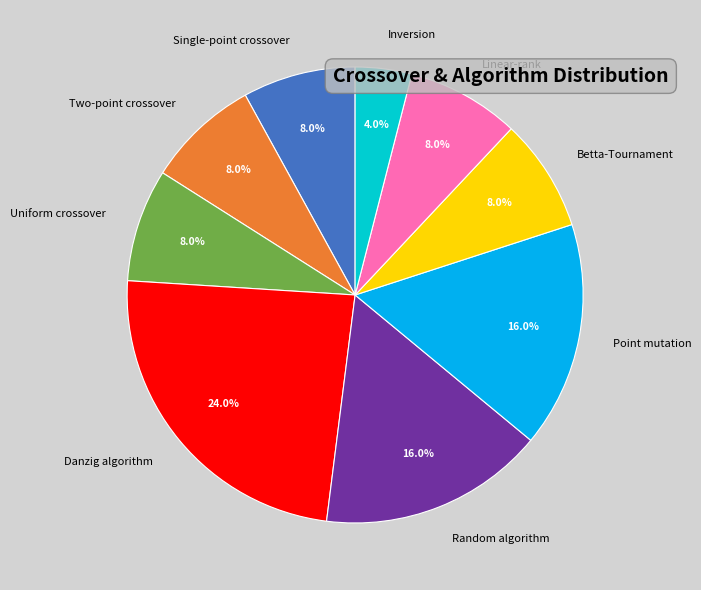

Is there a majority slice in this chart?

No